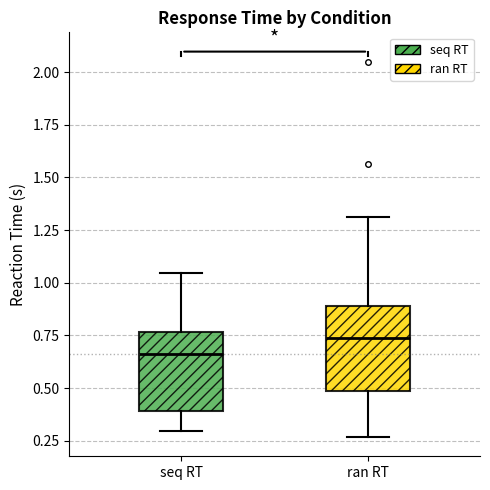

Where is the upper edge of the box for ran RT on the y-axis? The values are not printed on the chart, so give them approximately, as read against the axis.

0.90